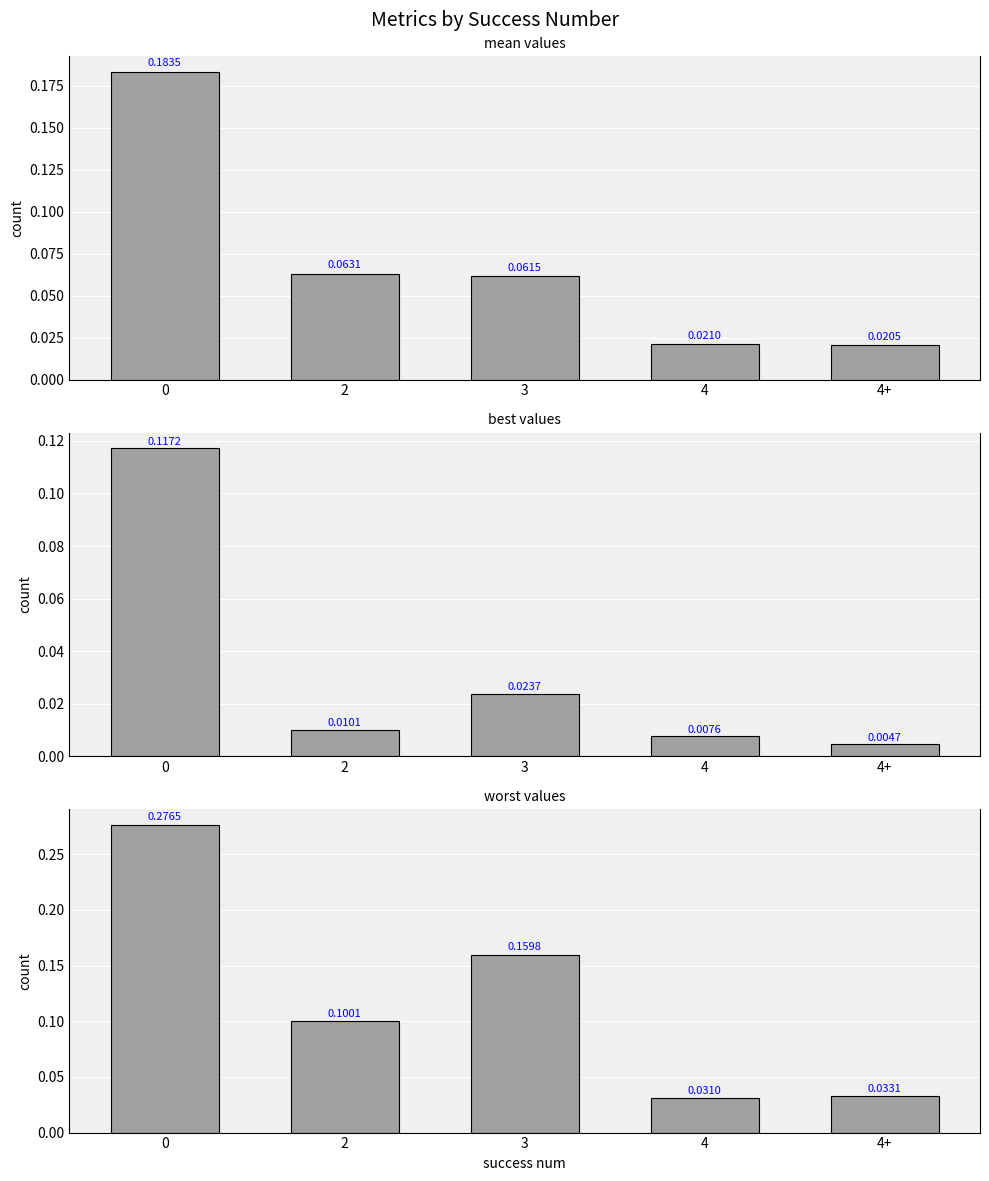

How many groups of bars are there?

5